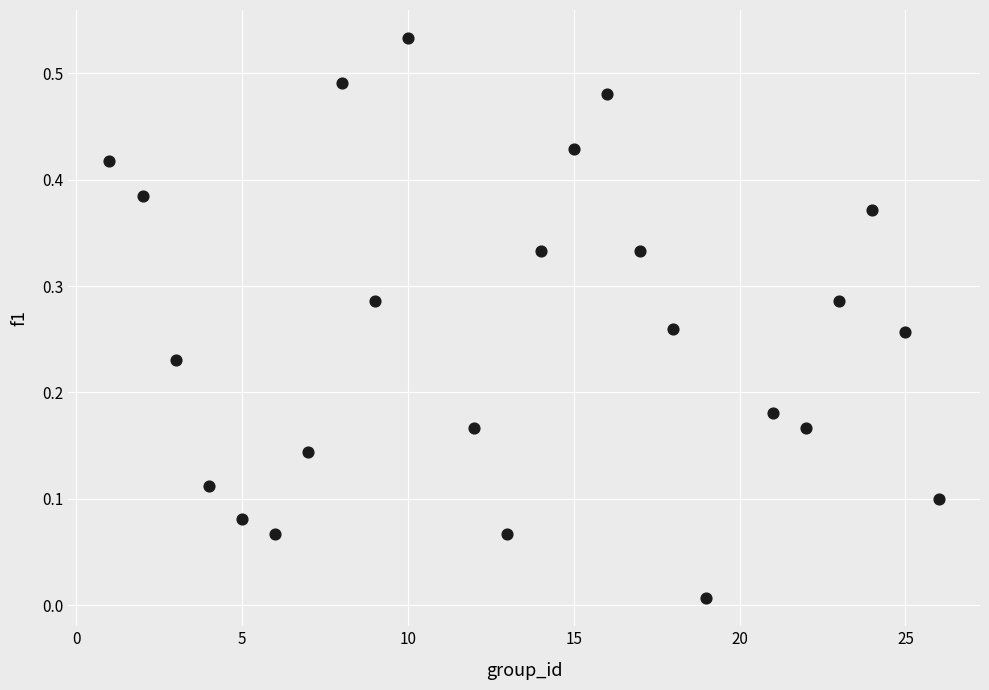

What is the range of X values (max minus min)?

25.0